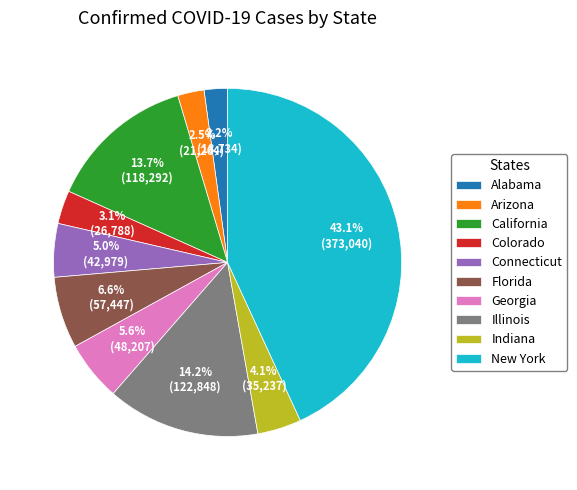

How much of the chart is everything except Illinois?

85.8%